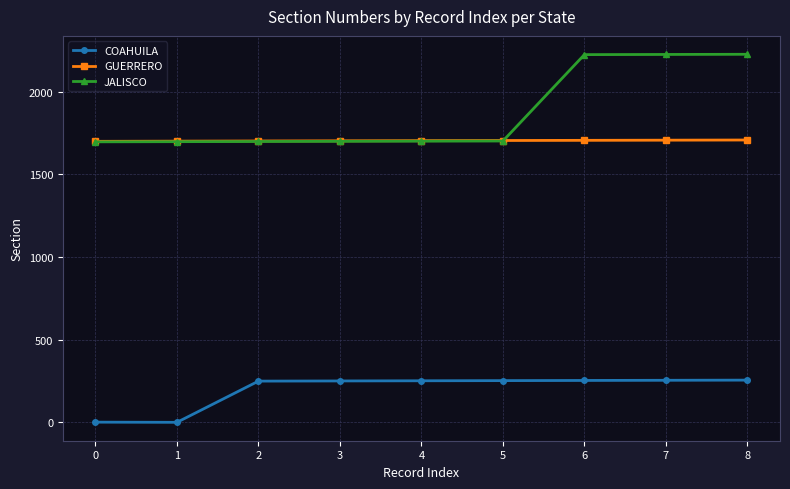

What is the spread (max minus min) of values at 1?

1699